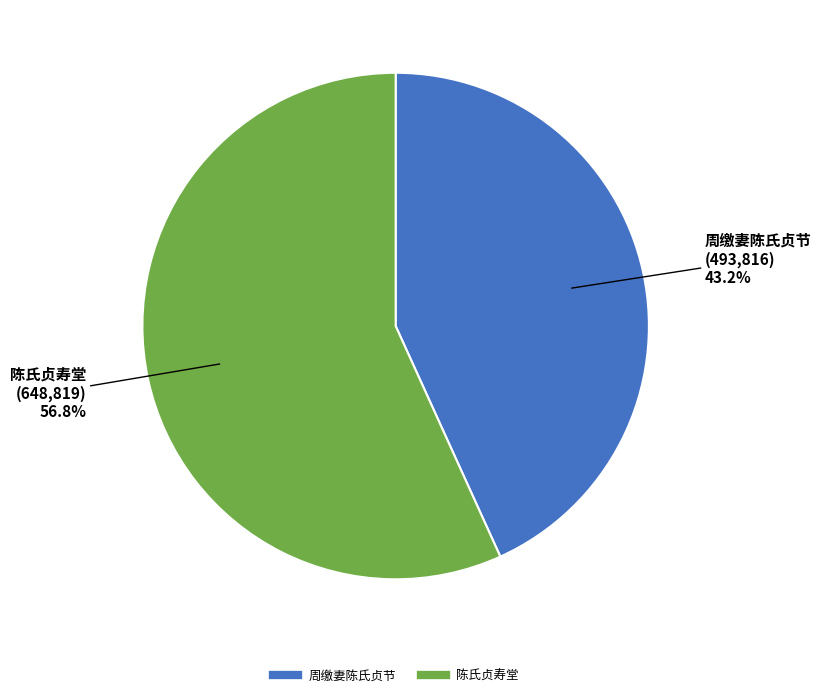

Rank the categories by value from lowest to highest.

周缴妻陈氏贞节, 陈氏贞寿堂